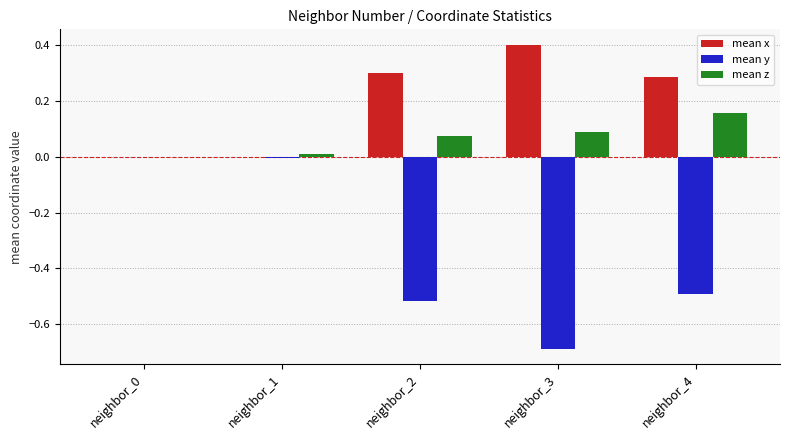

Which label corresponds to the largest value in the chart?

neighbor_3